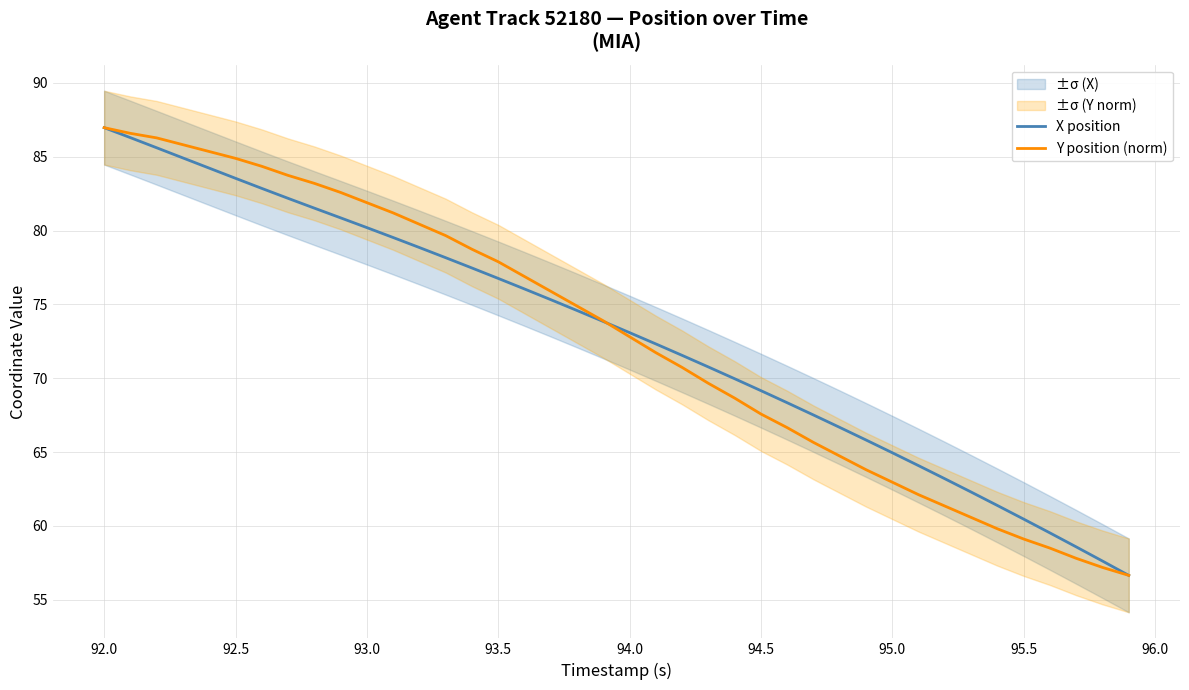

The X position series shows 35.5 at 94.5. True or false?

False